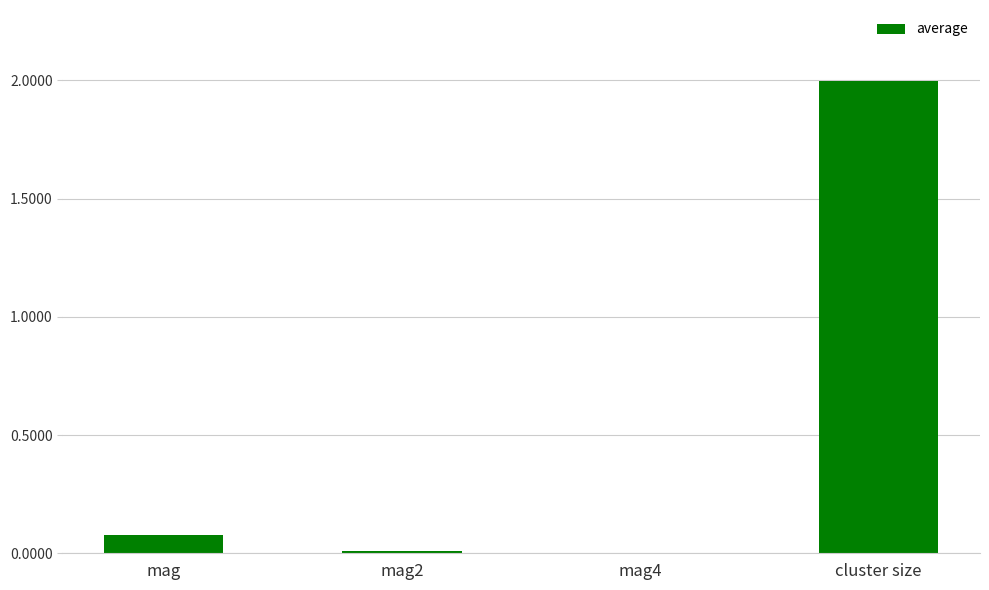

Which has a higher value, mag or mag4?

mag